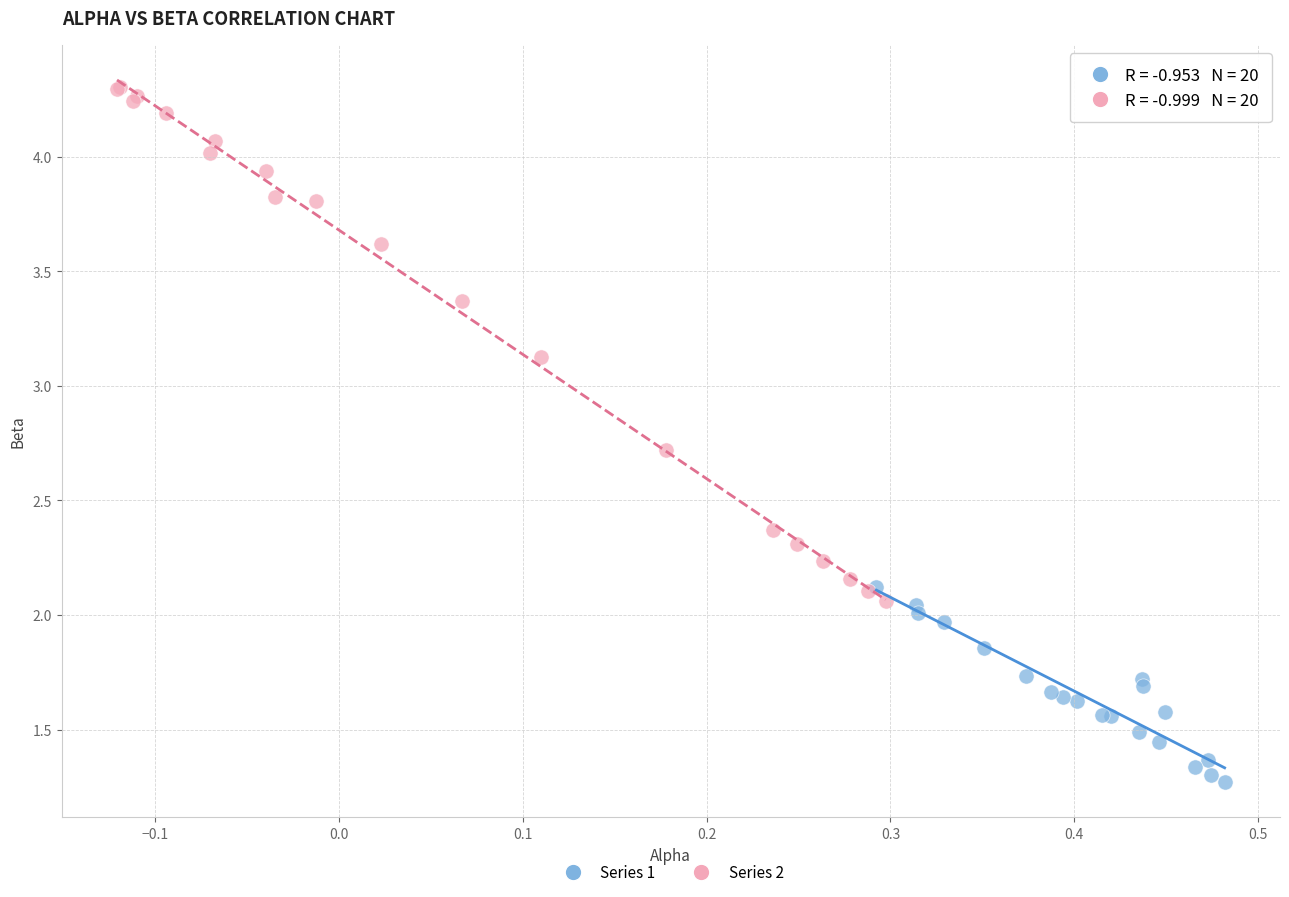

Which series has the widest spread of Y values?

Series 2